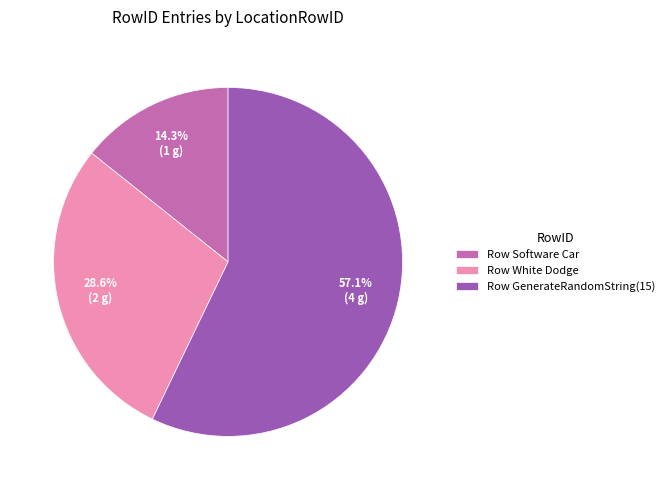

What is the smallest slice in the pie chart?

Row Software Car